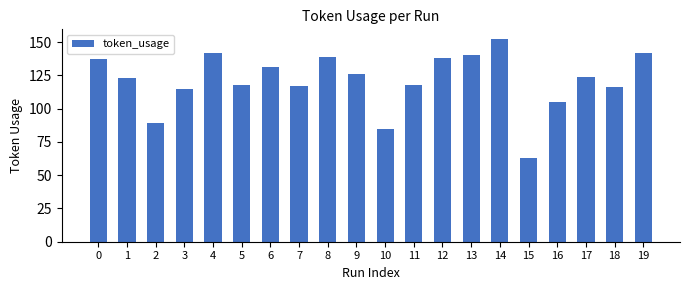

What is the sum of the values at 14 and 19?

294